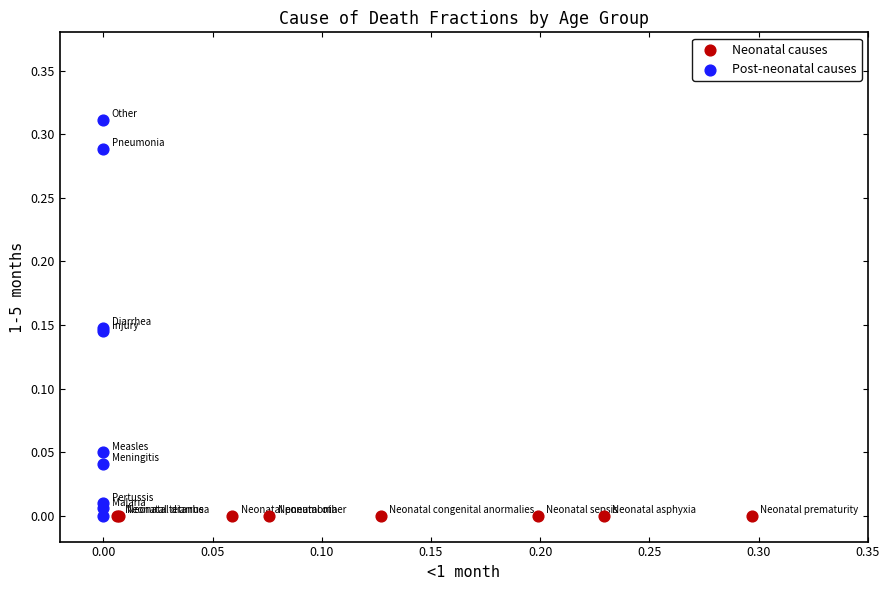

Which series reaches the maximum Y coordinate?

Post-neonatal causes